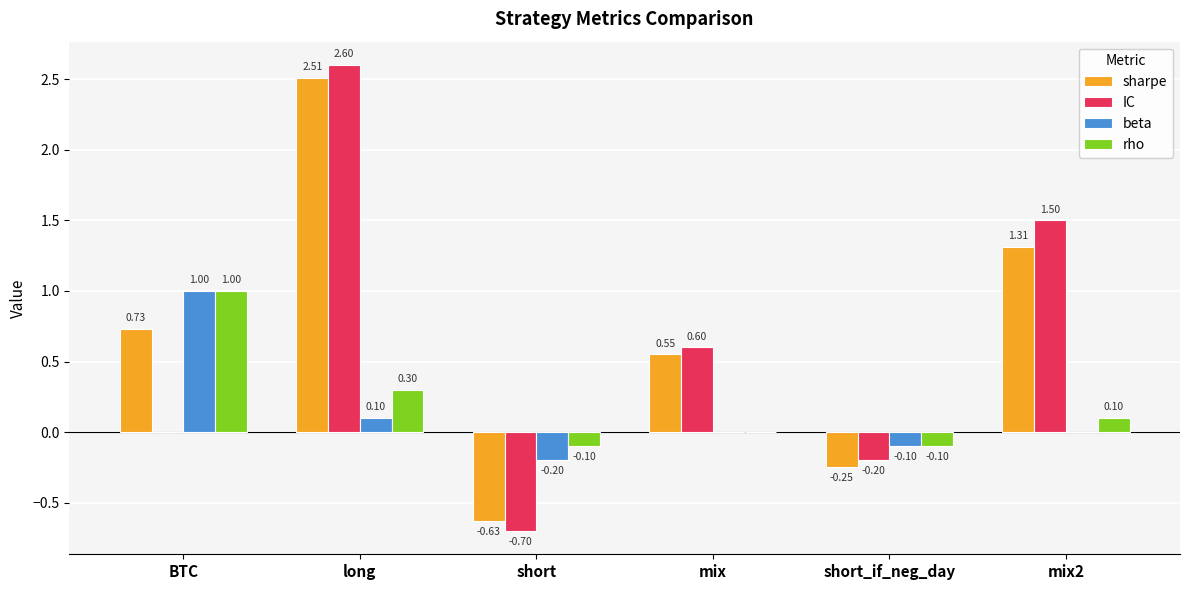

Which label corresponds to the largest value in the chart?

long